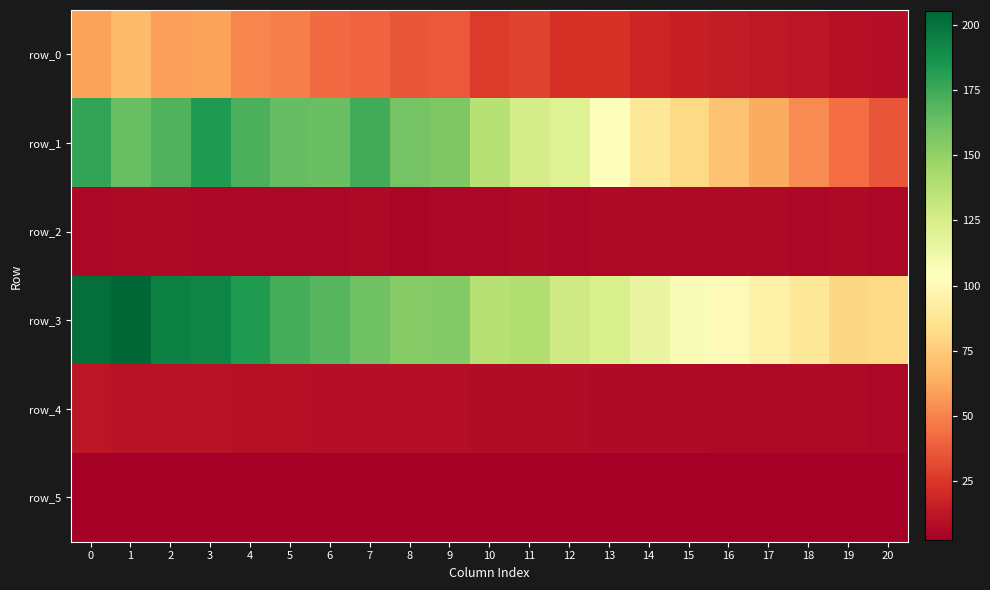

Is it true that row_3 equals 168.2 at 6?

True